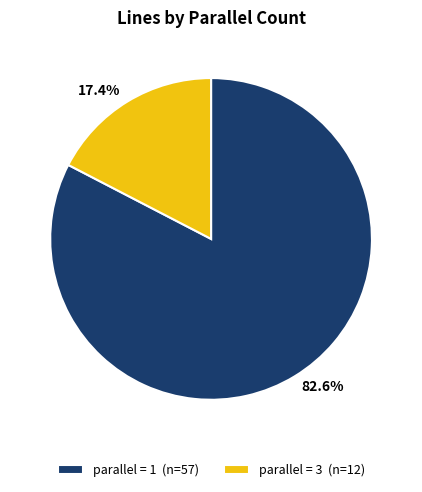

What percentage do 17.4% and 82.6% together represent?

100.0%